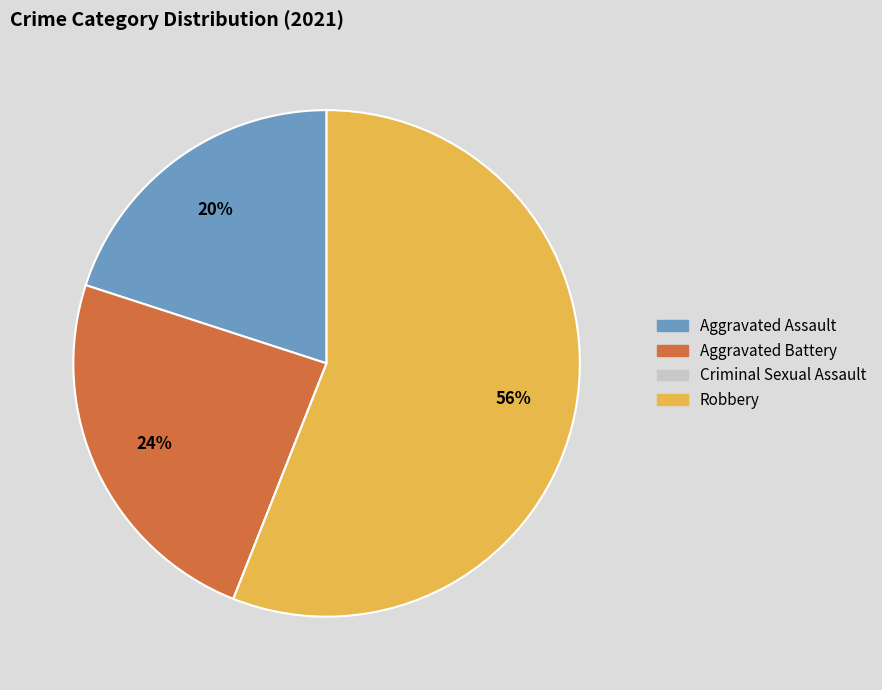

Between Aggravated Assault and Robbery, which is larger?

Robbery